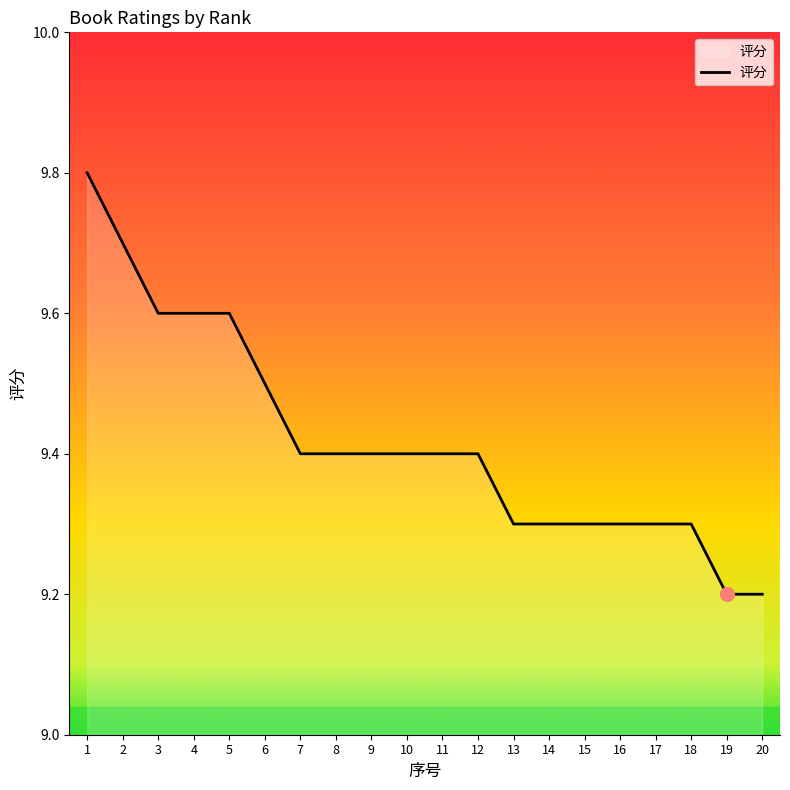

What is the change in value from 1 to 13?

-0.5